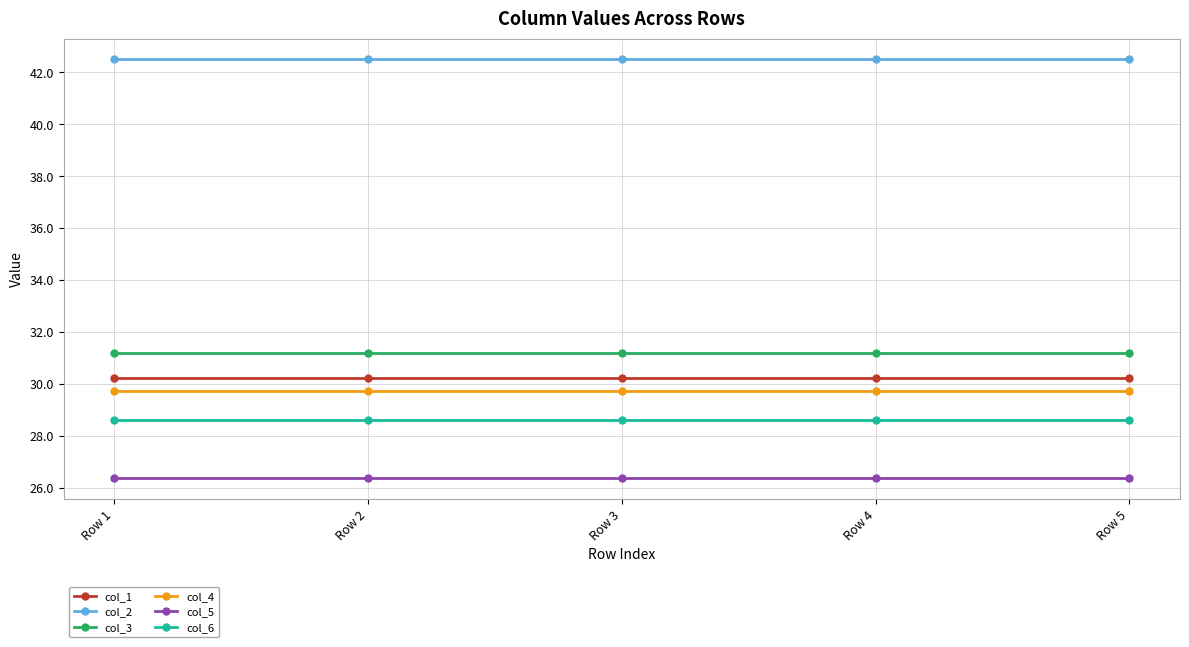

Does the chart display data point markers on the line(s)?

Yes